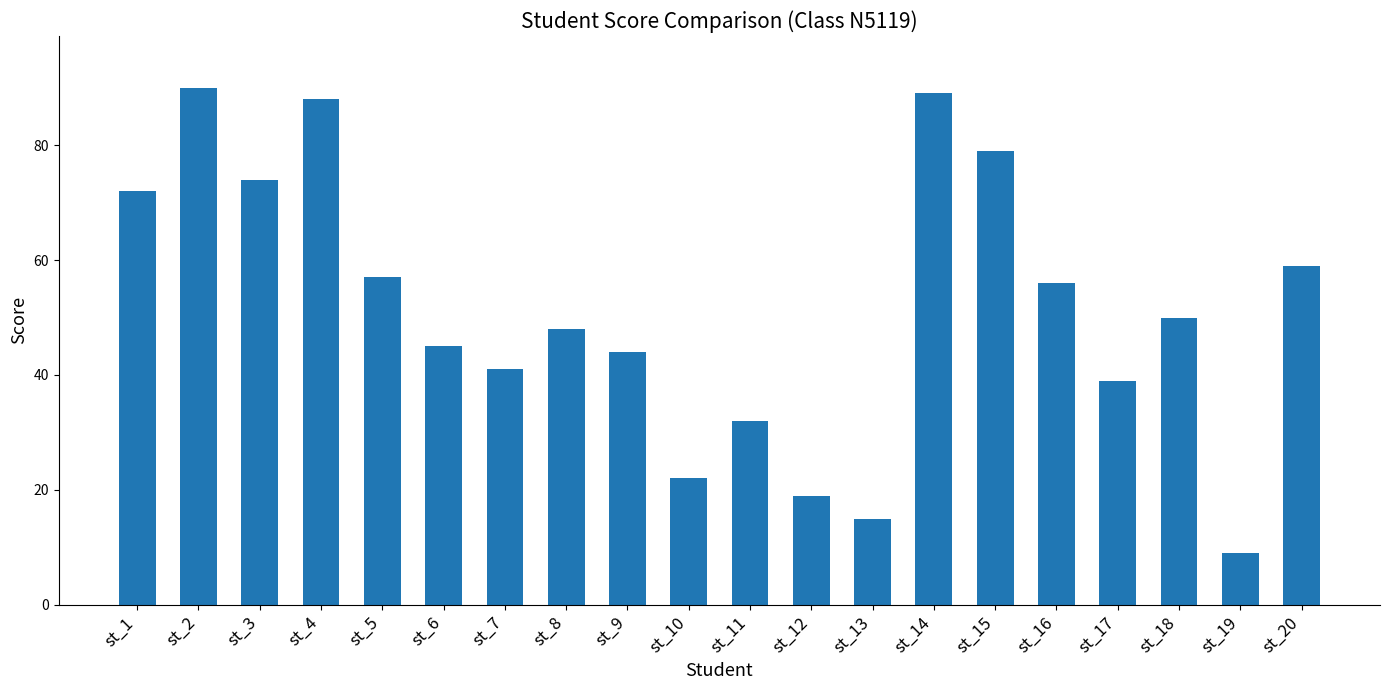

Read the value at st_16, to the nearest 10.

60